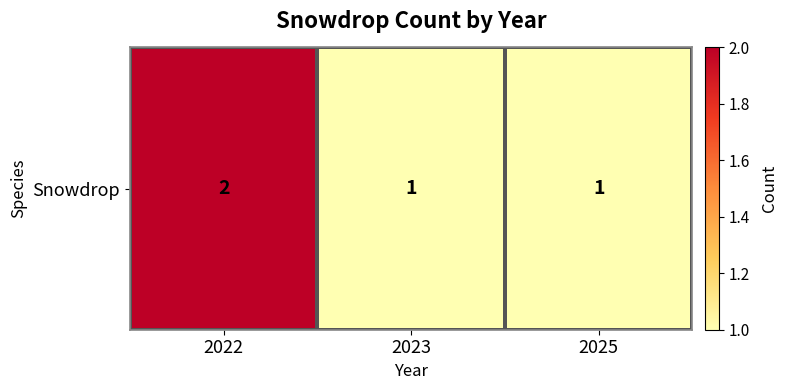

Which category has the lowest value across all series?

2023